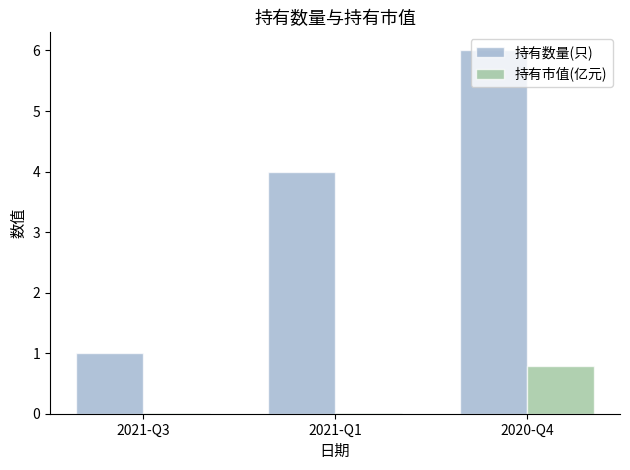

Is the value of 持有市值(亿元) at 2021-Q3 greater than the value of 持有数量(只) at 2021-Q3?

No